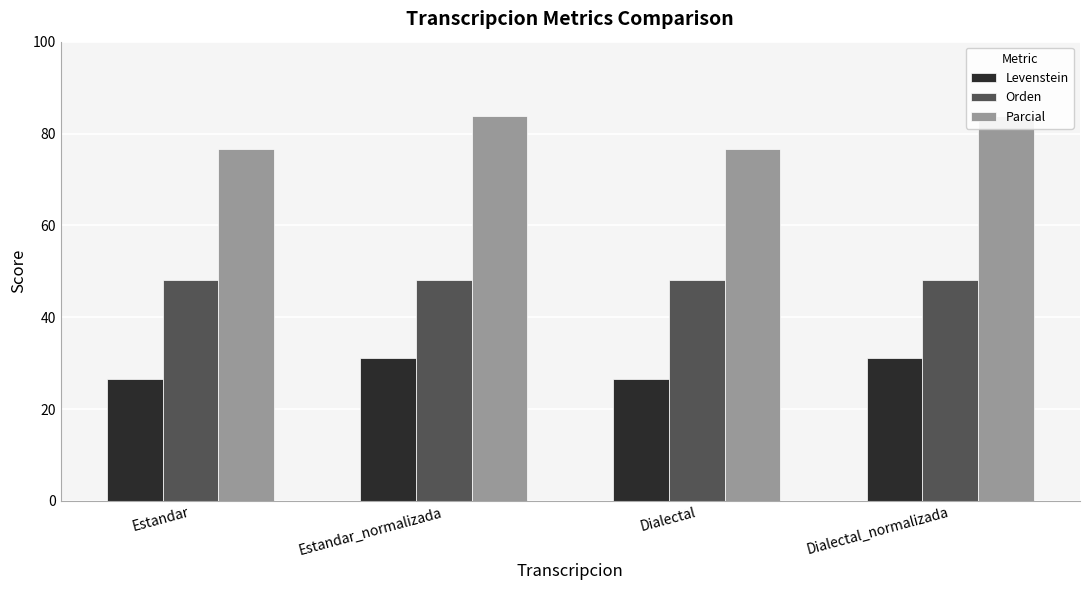

Which label corresponds to the largest value in the chart?

Estandar_normalizada